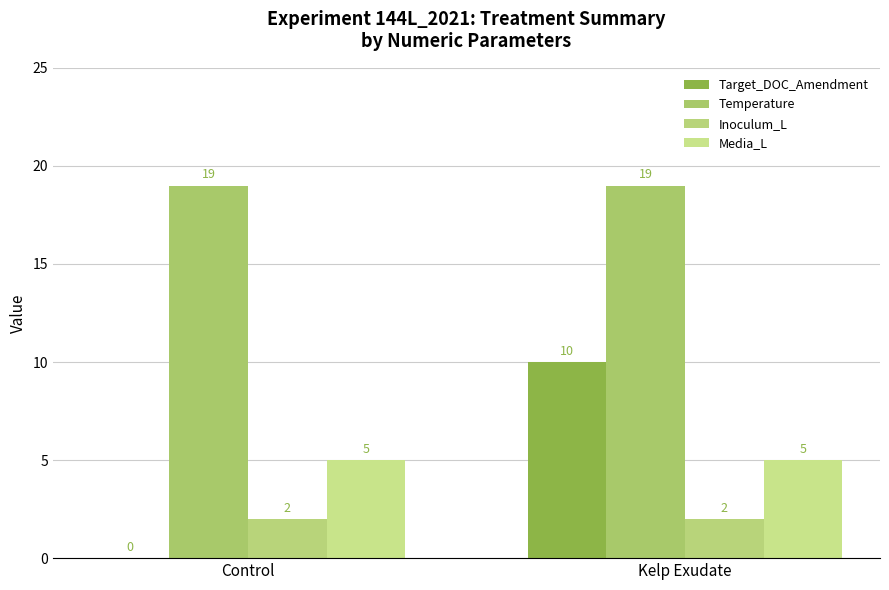

What are all the series names shown in the legend?

Target_DOC_Amendment, Temperature, Inoculum_L, Media_L